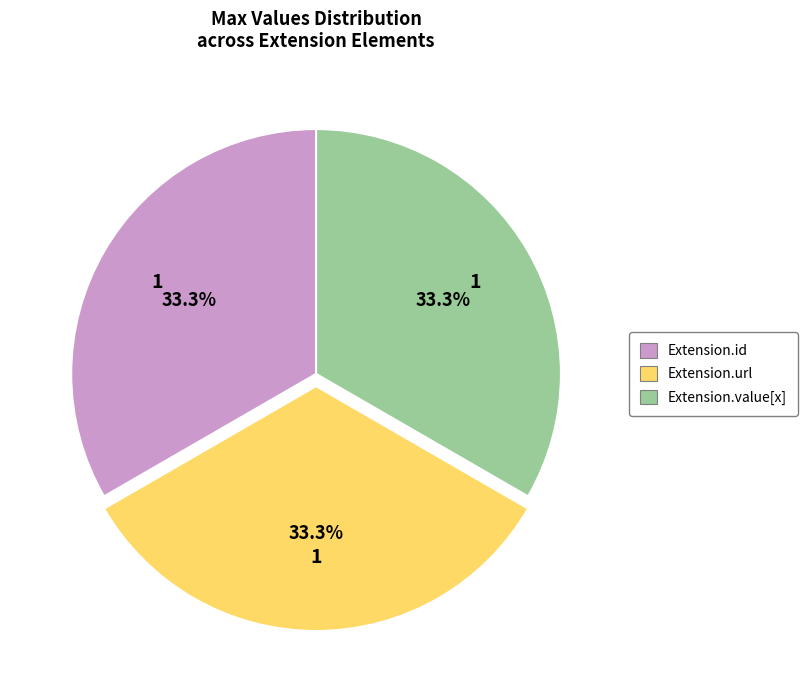

Does any single category account for the majority?

No